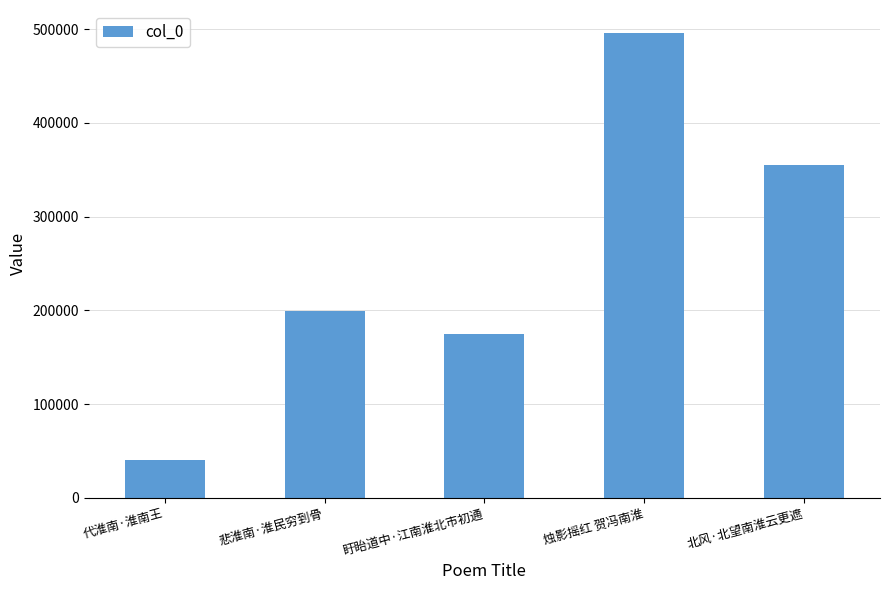

The value at 盱眙道中·江南淮北市初通 is 174817. True or false?

True